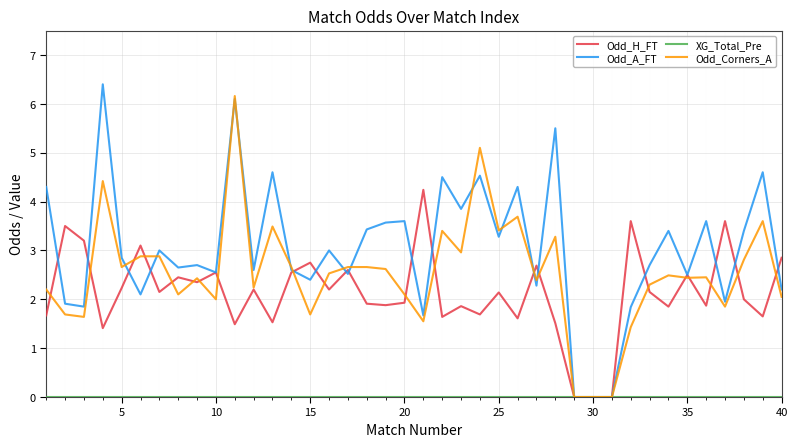

Which series has the largest total across all categories?

Odd_A_FT